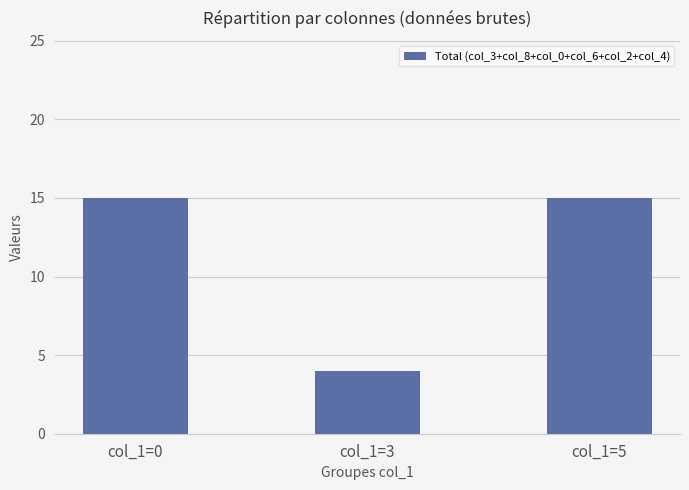

Count the number of categories in the chart.

3